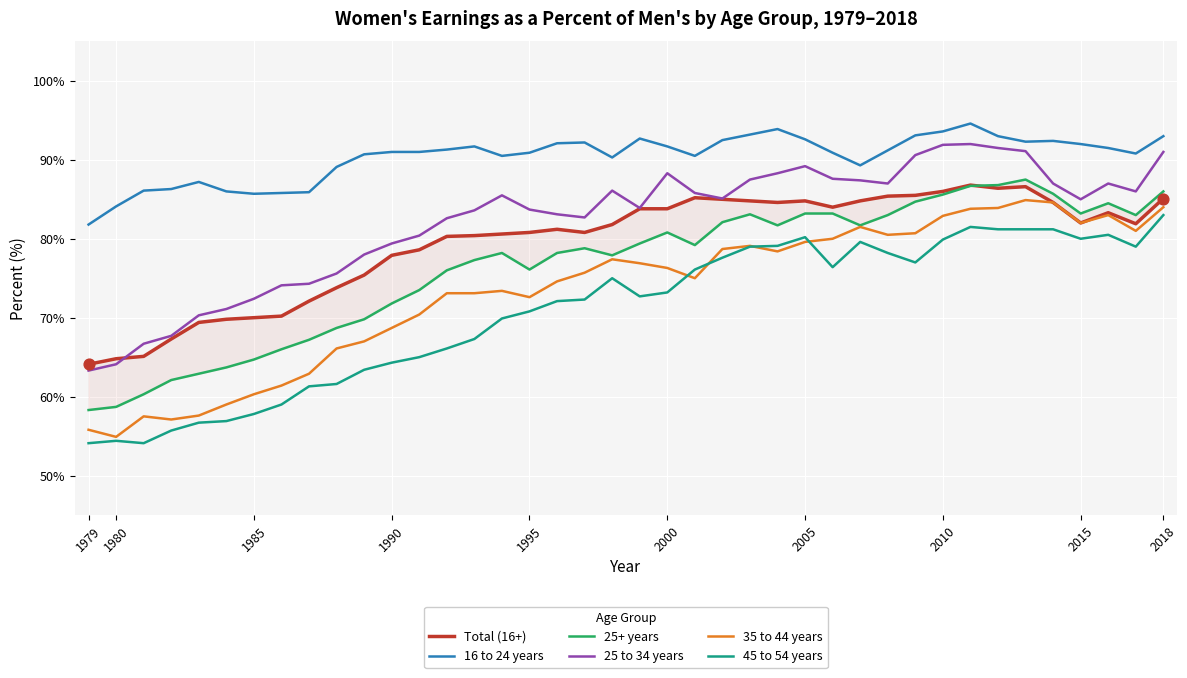

Which series has the largest total across all categories?

16 to 24 years